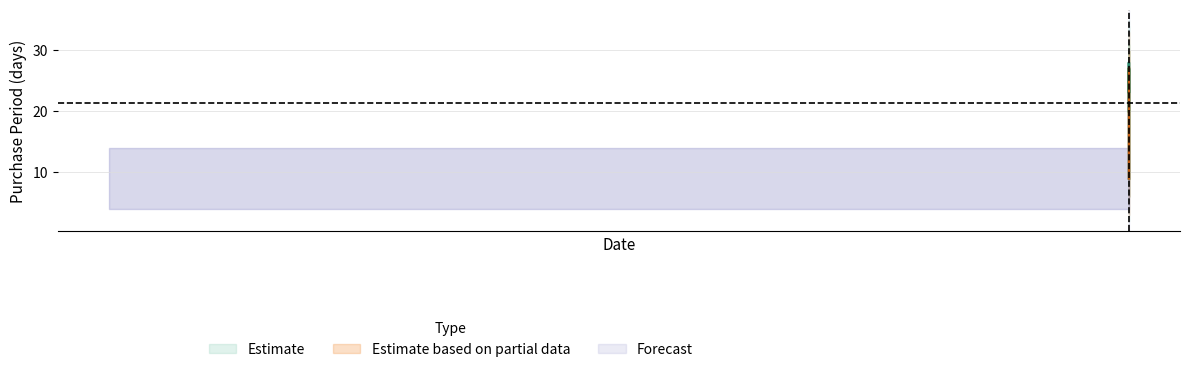

What is the sum of the values at 2016-09-21 and 2016-07-05?

47